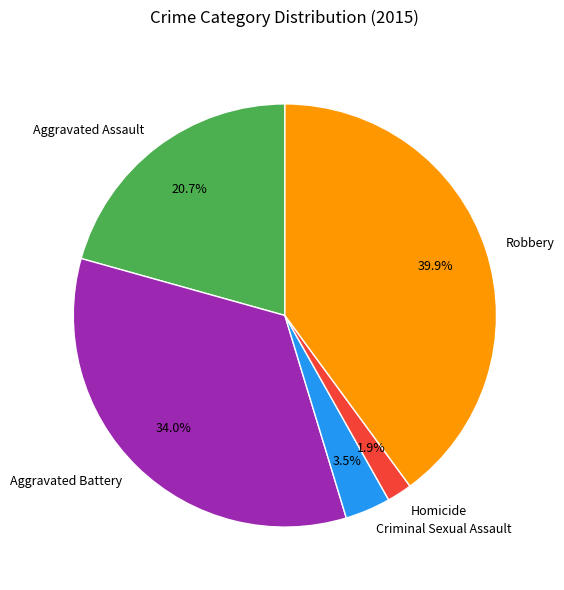

To the nearest percent, what is the average slice percentage?

20%